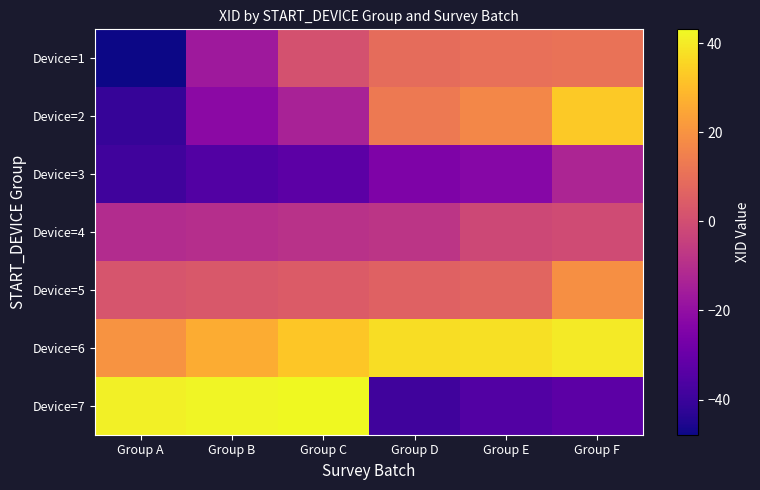

What is the spread (max minus min) of values at Group F?

73.0